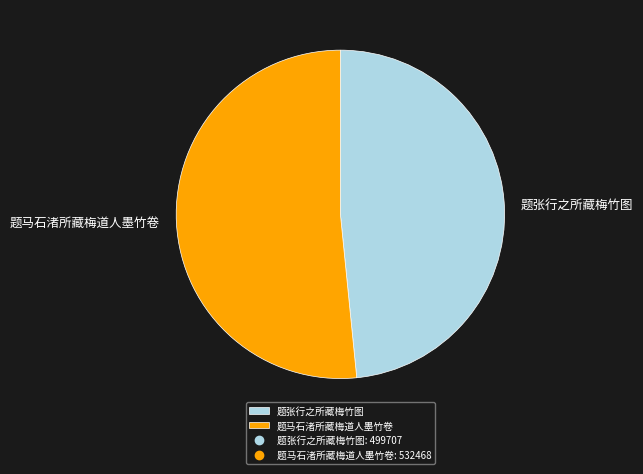

How many segments does this pie chart have?

2